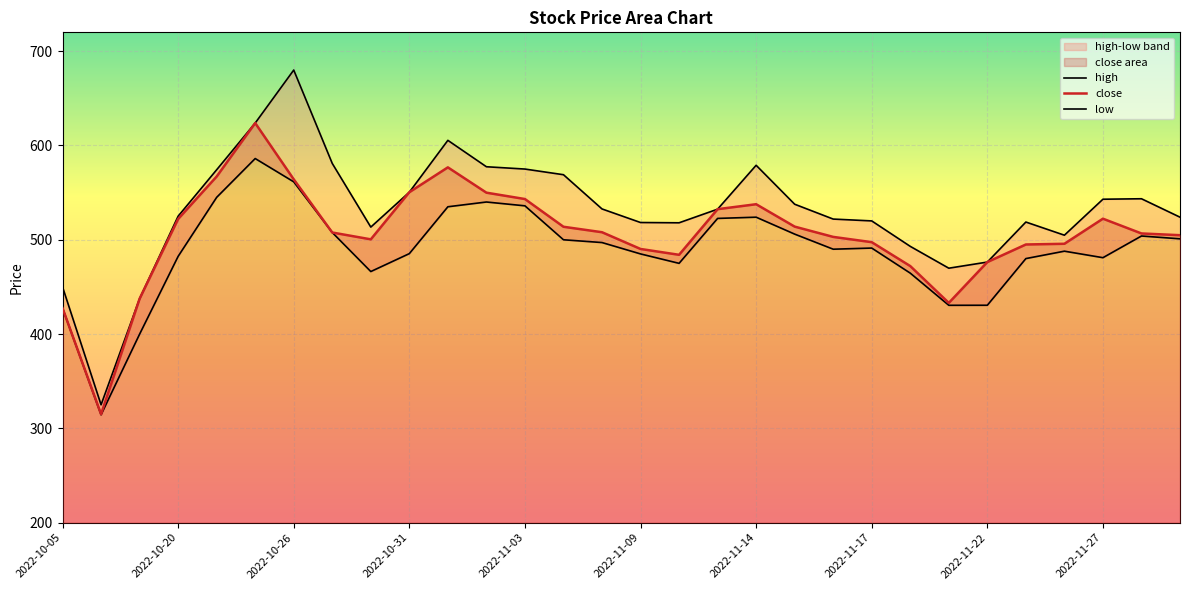

What is the greatest value displayed?

680.0